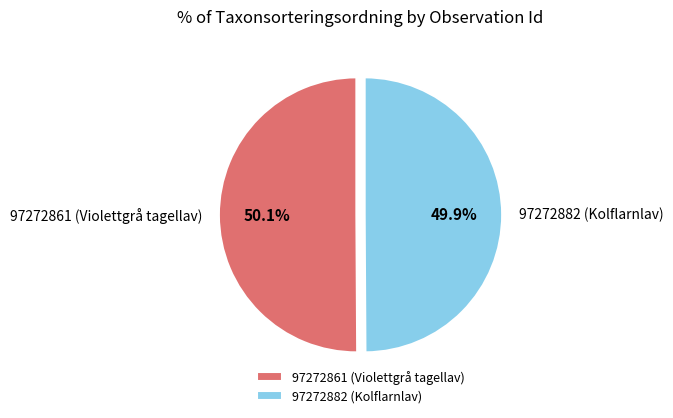

To the nearest percent, what percentage of the pie is 97272882 (Kolflarnlav)?

50%